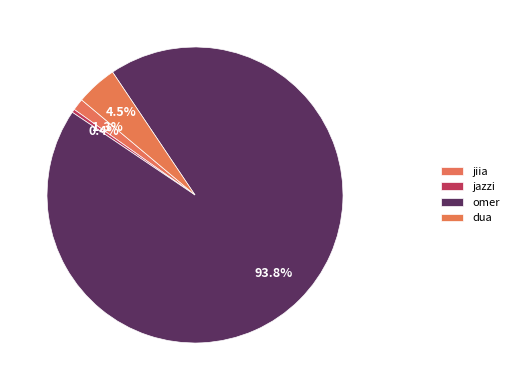

What is the smallest slice in the pie chart?

jazzi